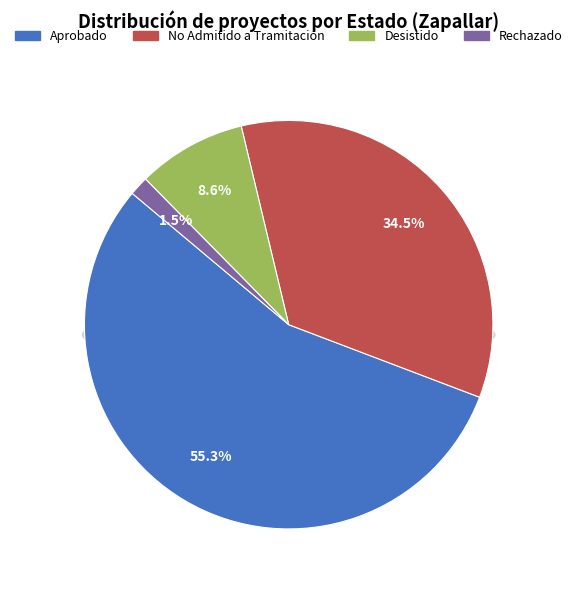

Which slice is the largest?

Aprobado